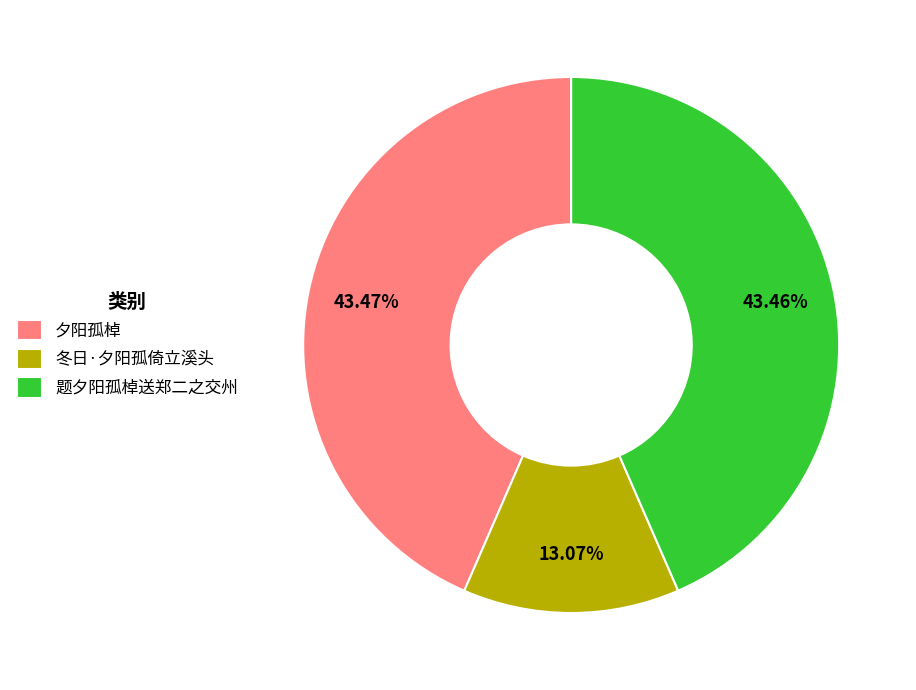

Is there a majority slice in this chart?

No